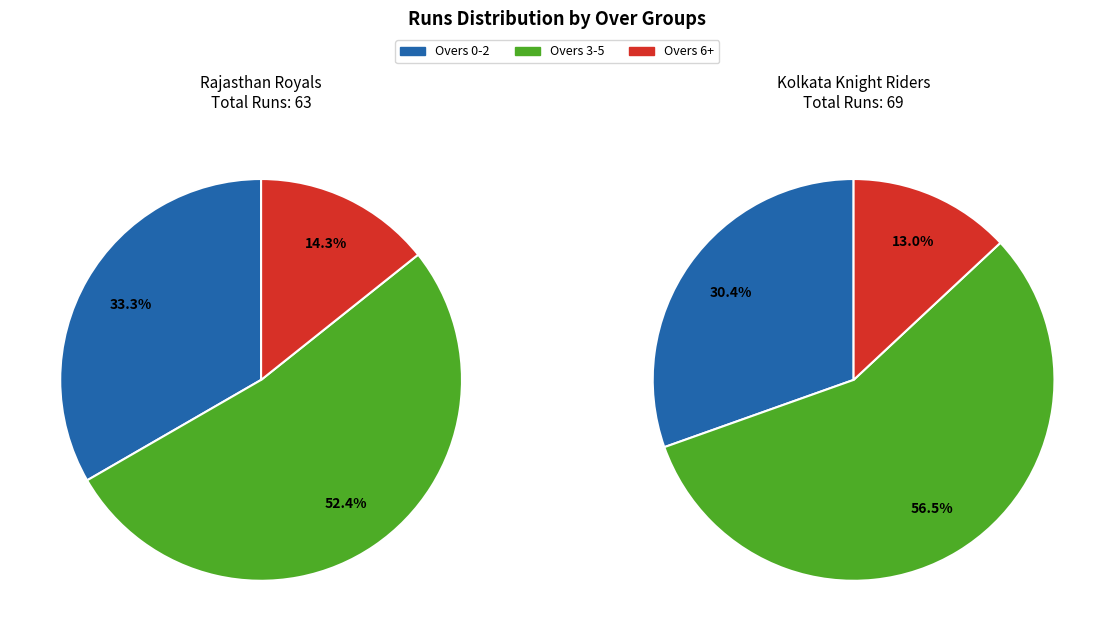

Is 14 the majority of the pie?

No